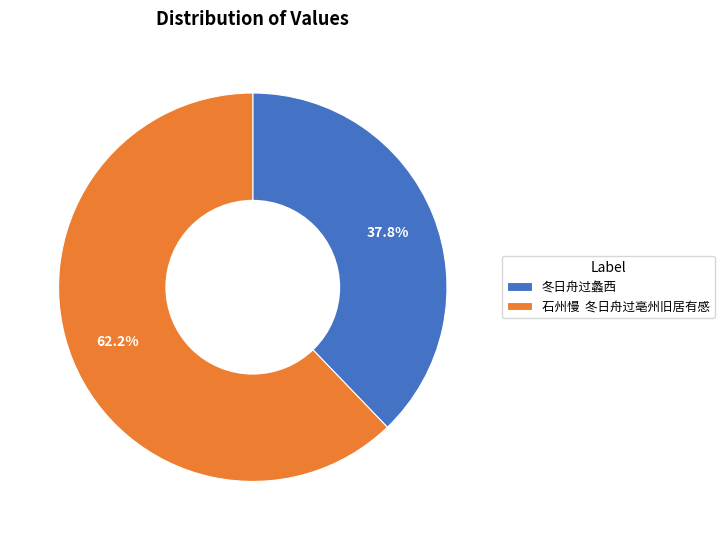

The 冬日舟过蠡西 slice represents 38% of the pie. True or false?

True